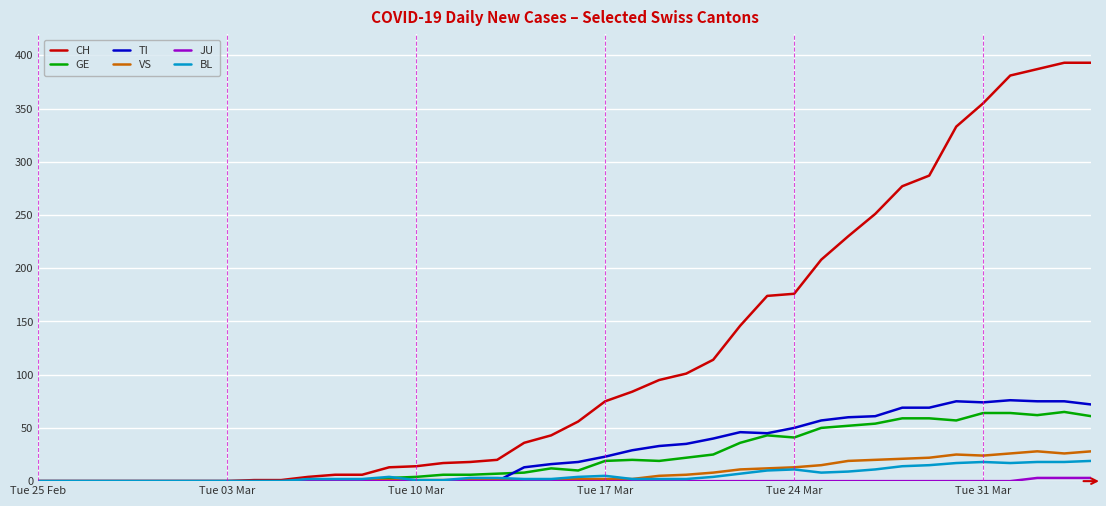

What is the highest value of the VS series?

28